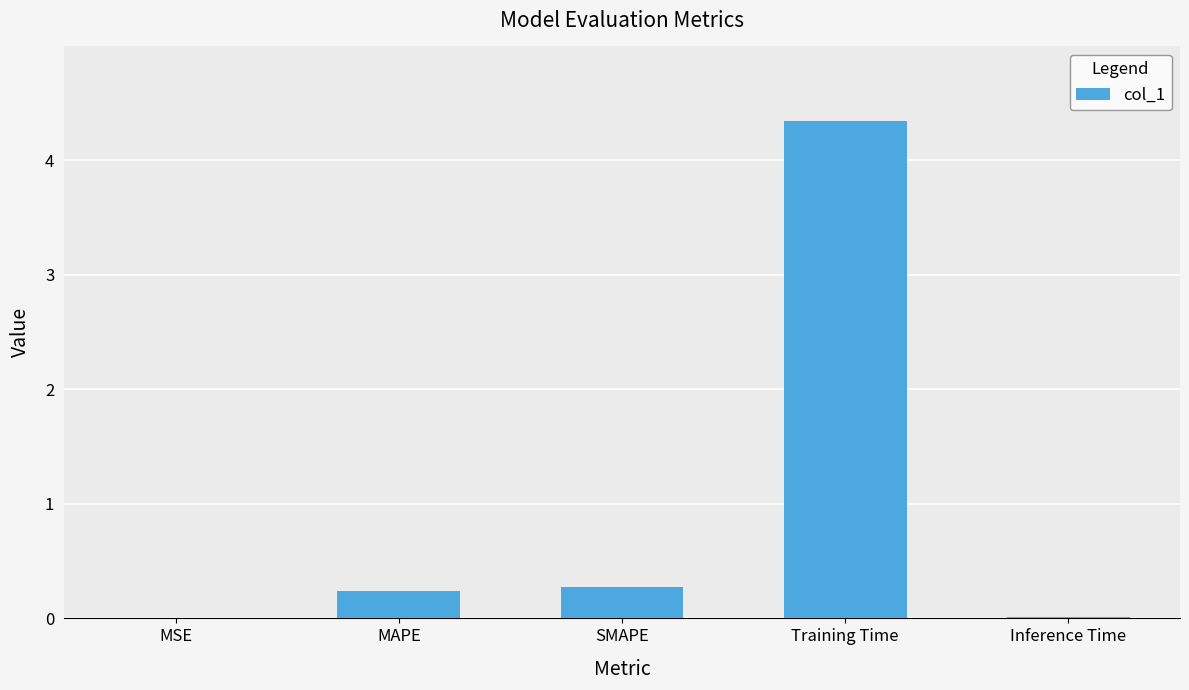

What is the change in value from MSE to SMAPE?

+0.3